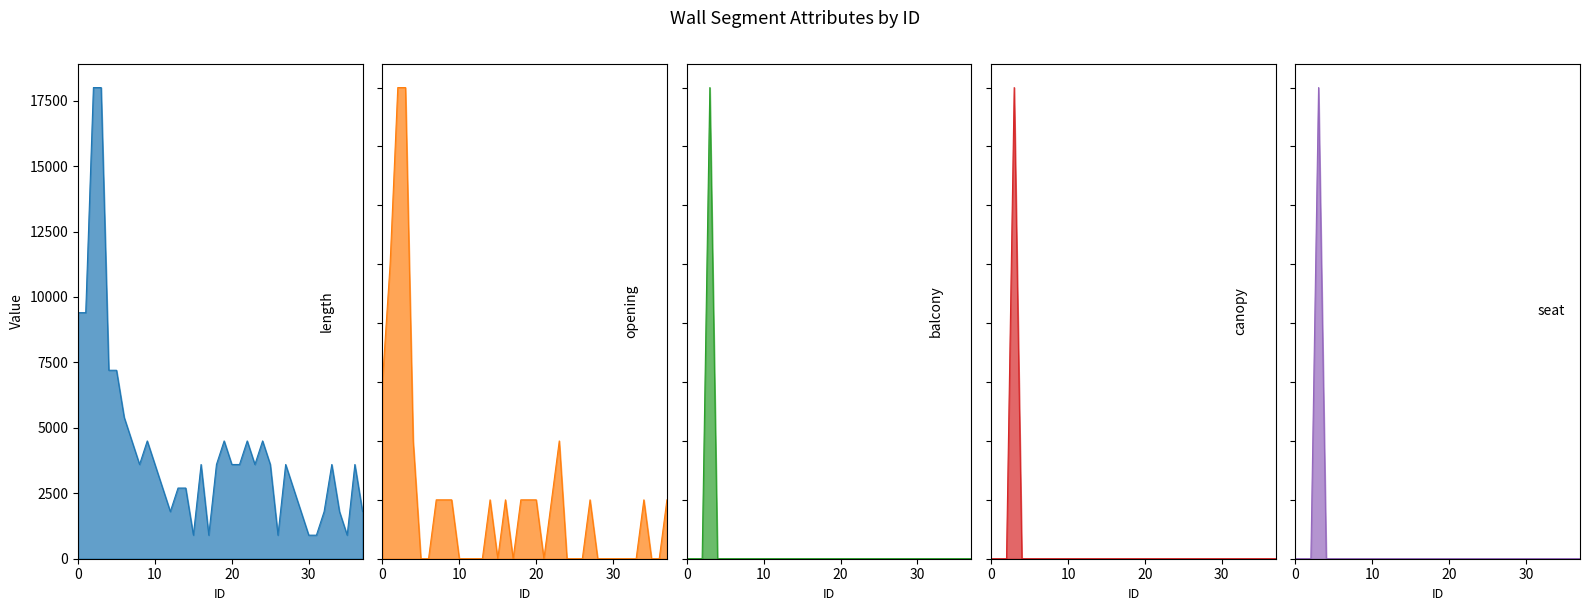

Does the chart have visible grid lines?

No